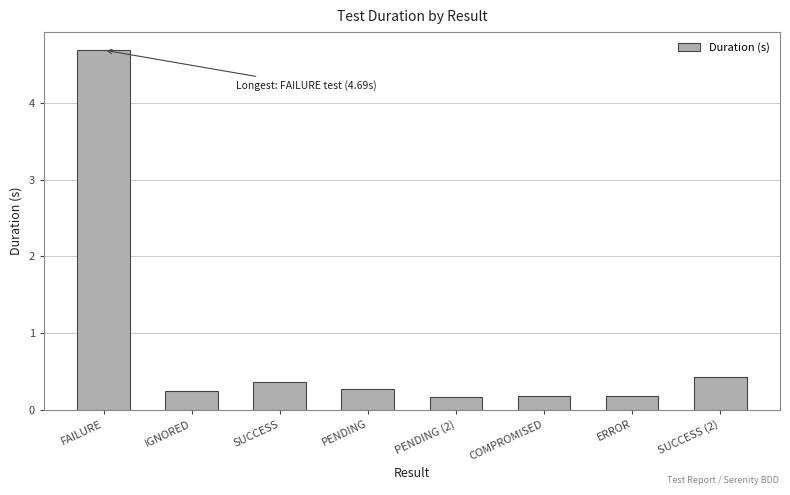

What is the change in value from SUCCESS to PENDING?

-0.1